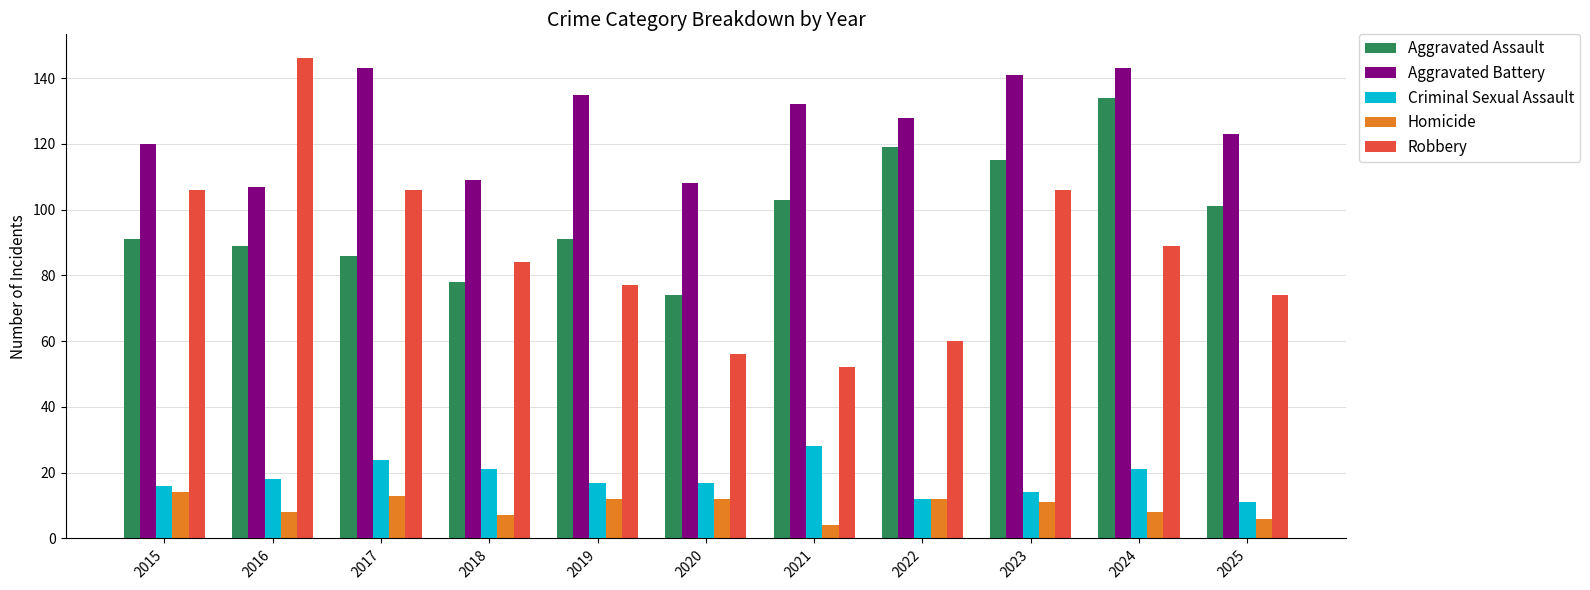

At how many categories does at least one series exceed 82?

11